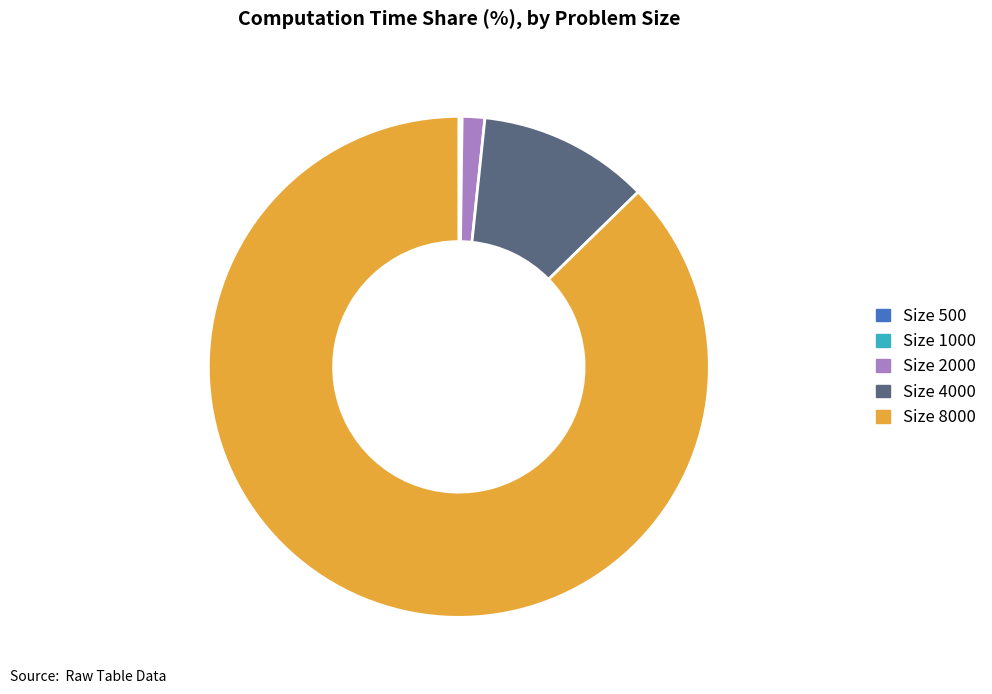

Does any single category account for the majority?

Yes